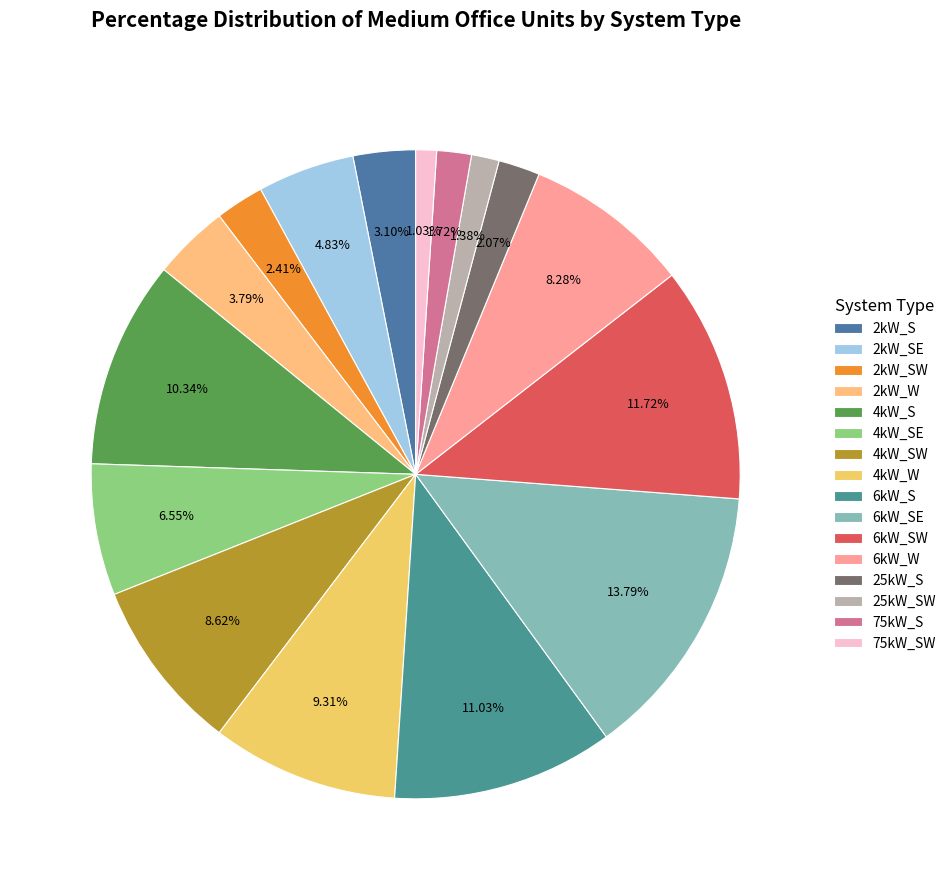

How many segments does this pie chart have?

16